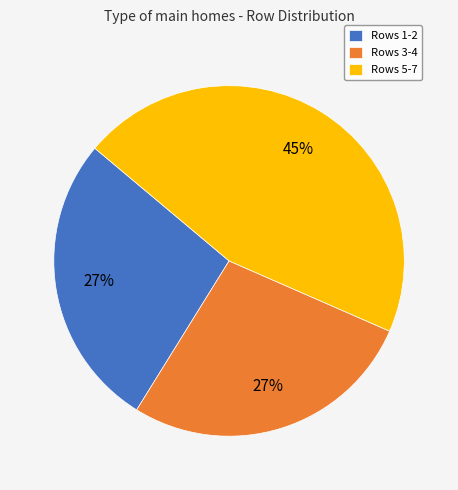

Which category has the biggest portion of the pie?

Rows 5-7